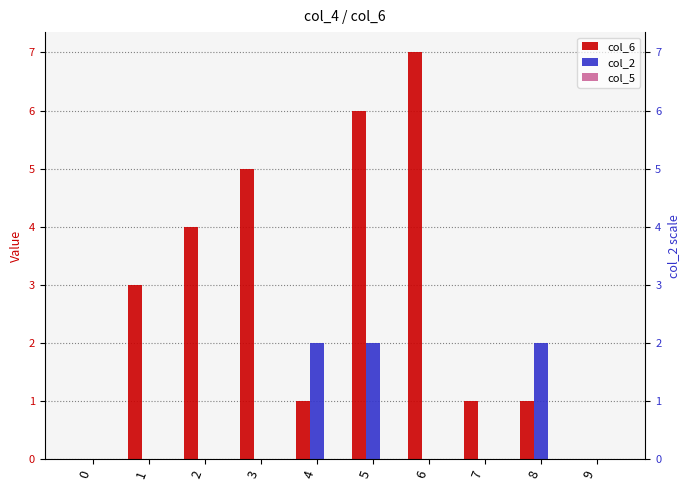

How many groups of bars are there?

10